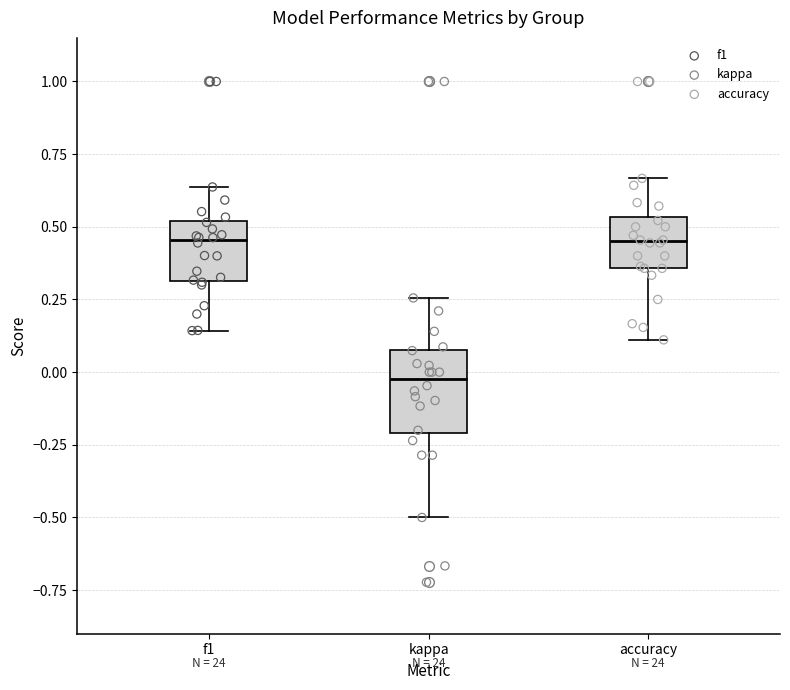

Reading left to right, read every box against the y-axis: the position of its median line, the range the box covers, and the ends of its whiskers. The values are not printed on the chart, so give them approximately, as read against the axis.

f1: median 0.45, box 0.30 to 0.50, whiskers 0.15 to 0.65
kappa: median 0.00, box -0.20 to 0.10, whiskers -0.50 to 0.25
accuracy: median 0.45, box 0.35 to 0.55, whiskers 0.10 to 0.65